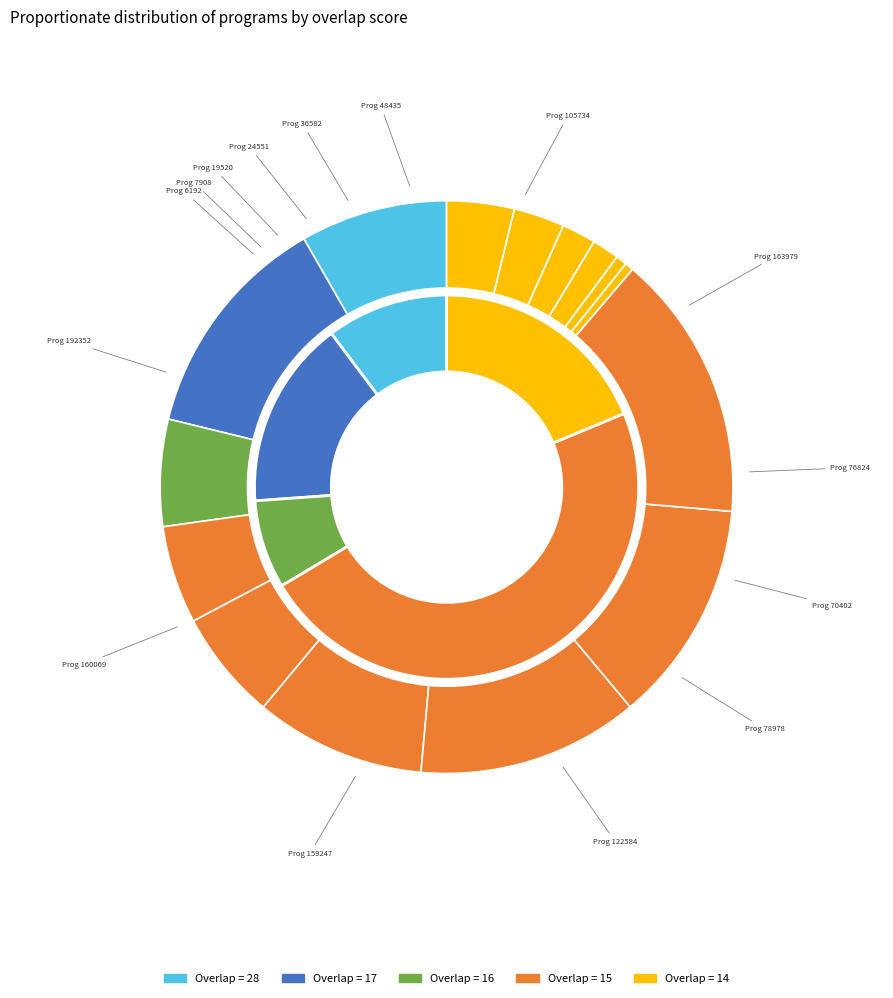

To the nearest percent, what is the difference between the 48435 and 19520 slice percentages?

2%